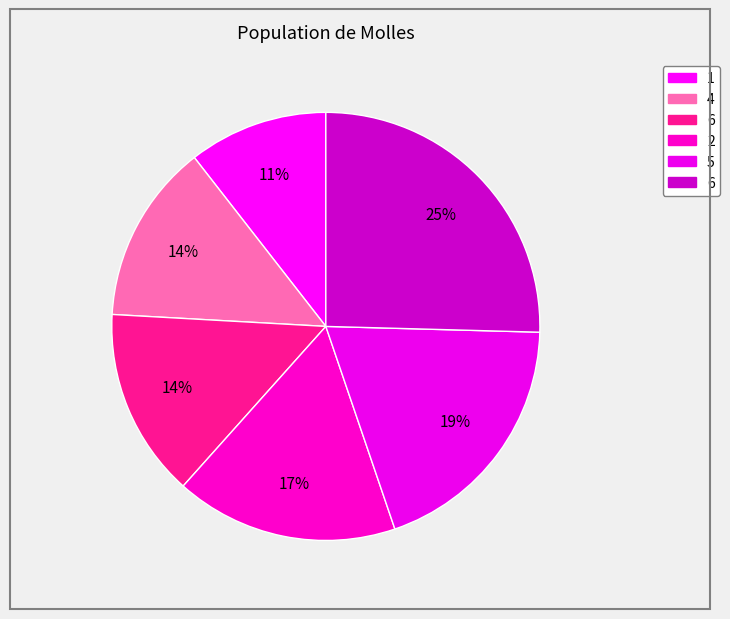

How many slices are in this pie chart?

6